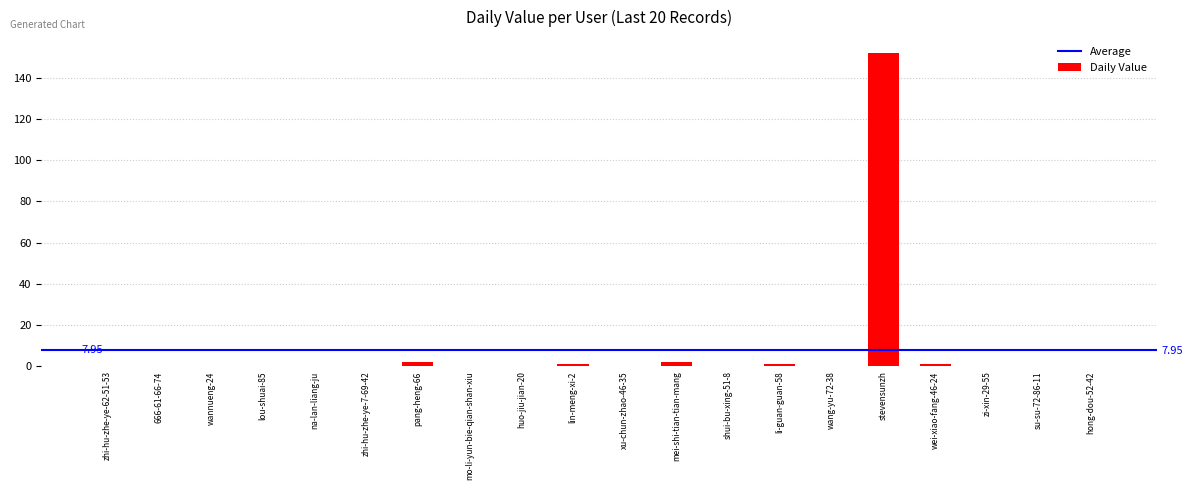

What is the difference between the maximum and second lowest values?

152